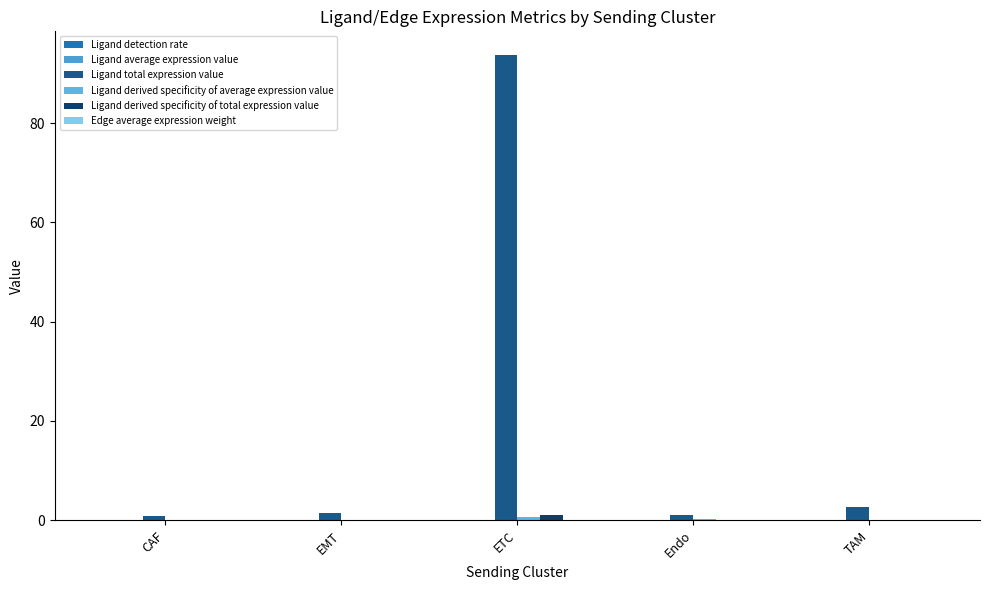

What is the difference between the maximum and second lowest values in the Ligand total expression value series?

92.8